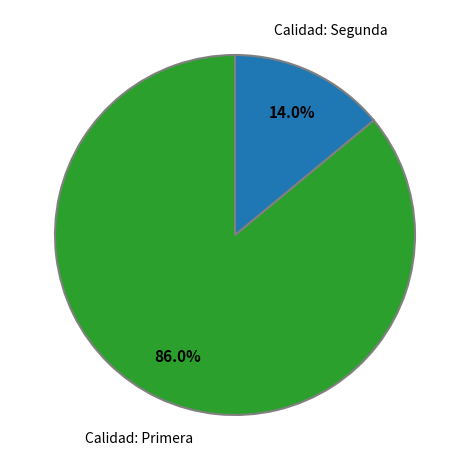

Is there a majority slice in this chart?

Yes